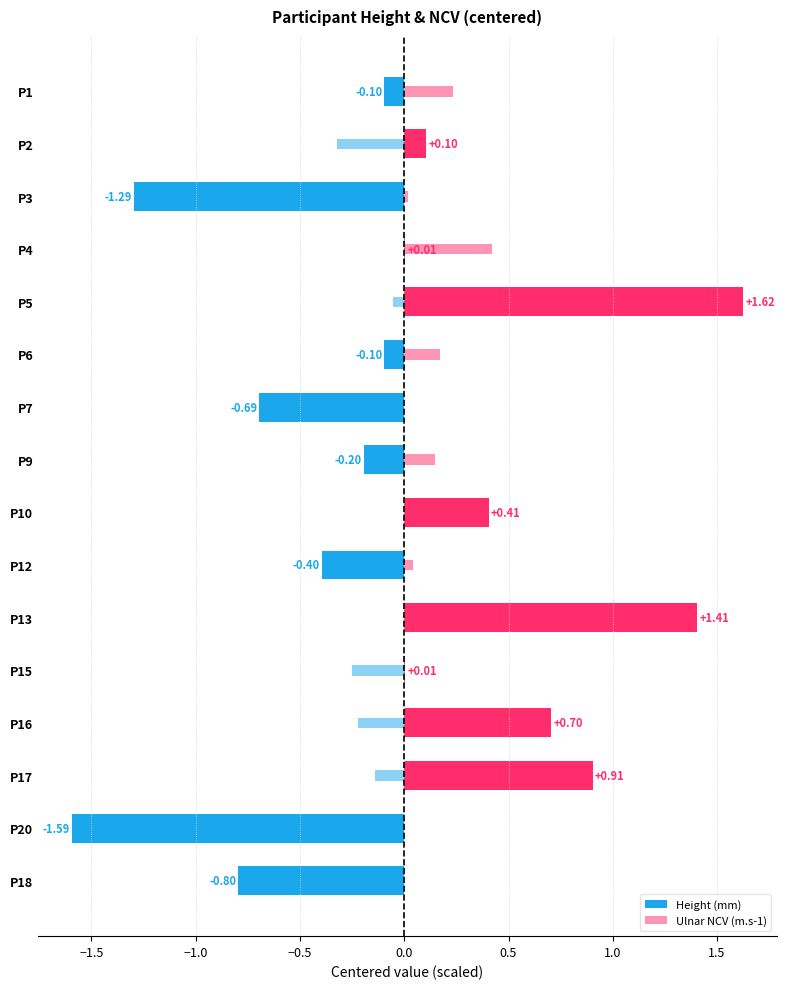

Is the value of Ulnar NCV (m.s-1) at 0.5 greater than the value of Height (mm) at −2.0?

Yes